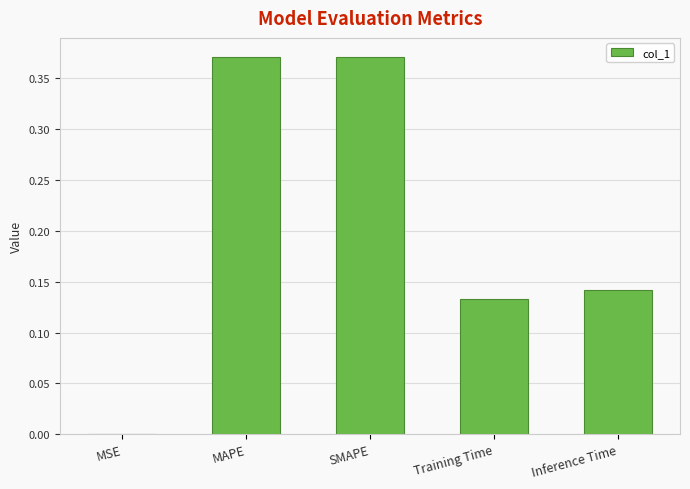

The value at Inference Time is 0.0. True or false?

False